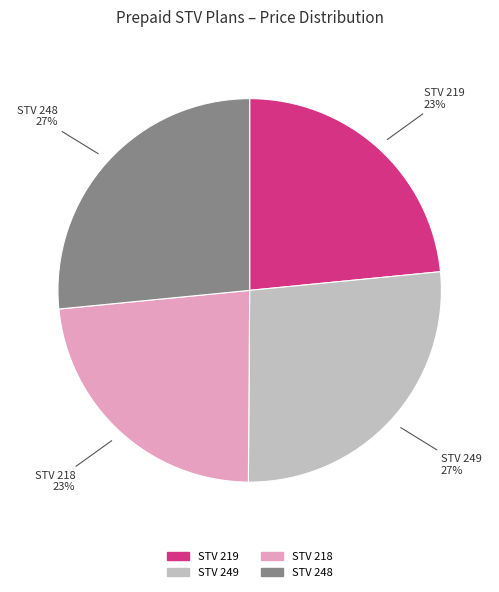

To the nearest percent, what percentage of the pie is STV 248?

27%